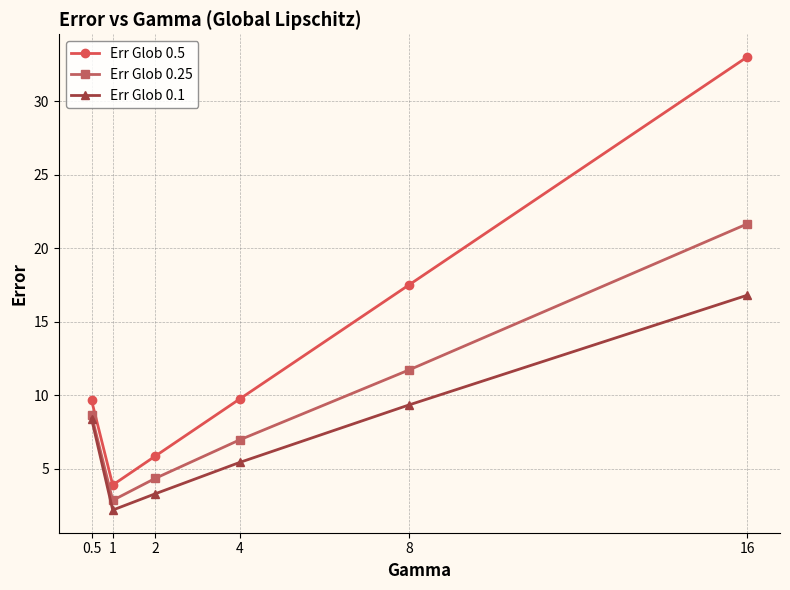

At which label does Err Glob 0.5 reach its minimum?

1